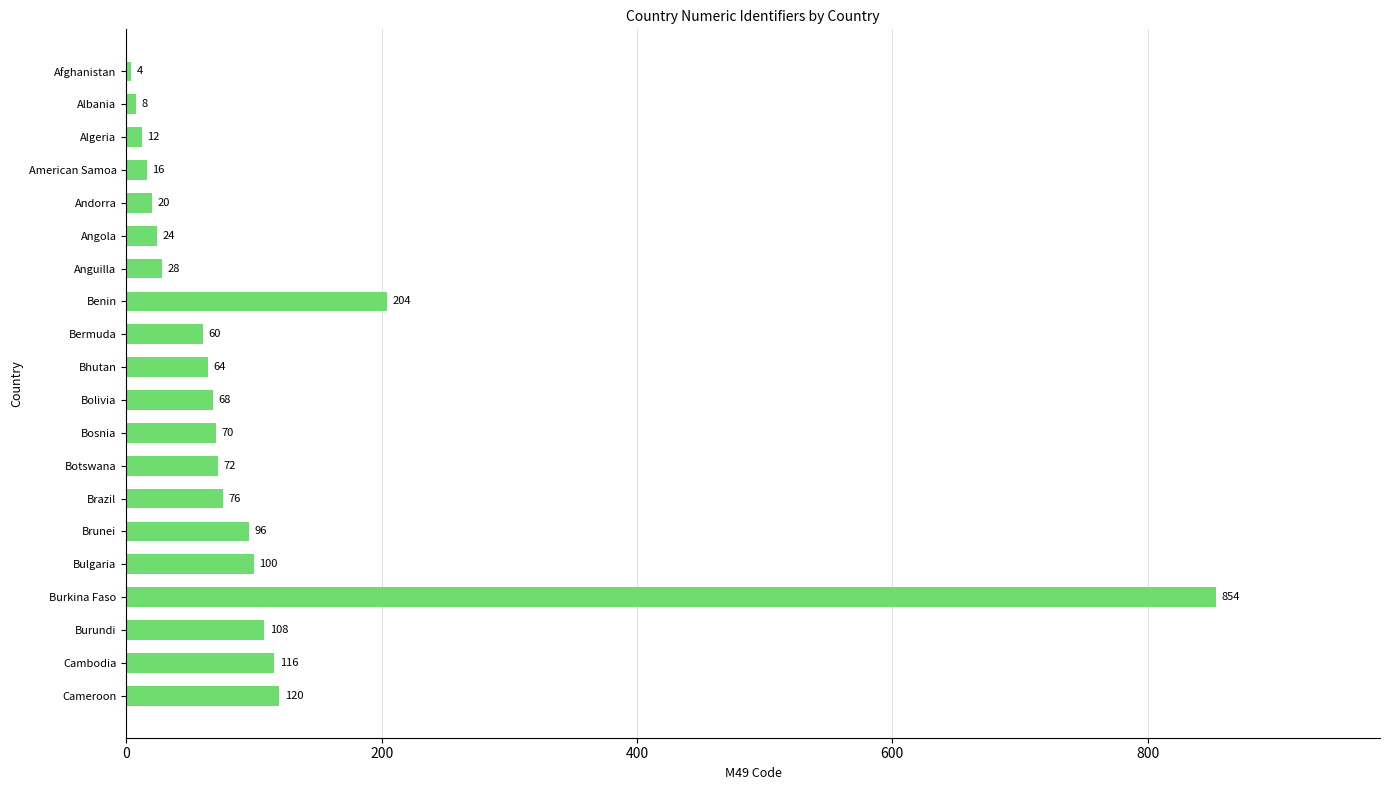

Reading top to bottom, extract all data points from this chart.

Afghanistan=4	Albania=8	Algeria=12	American Samoa=16	Andorra=20	Angola=24	Anguilla=28	Benin=204	Bermuda=60	Bhutan=64	Bolivia=68	Bosnia=70	Botswana=72	Brazil=76	Brunei=96	Bulgaria=100	Burkina Faso=854	Burundi=108	Cambodia=116	Cameroon=120